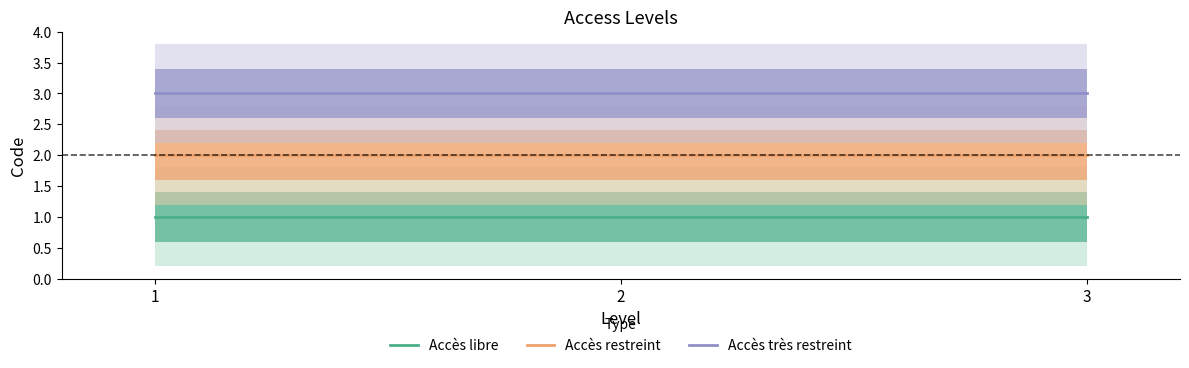

Which series has the largest total across all categories?

Accès très restreint